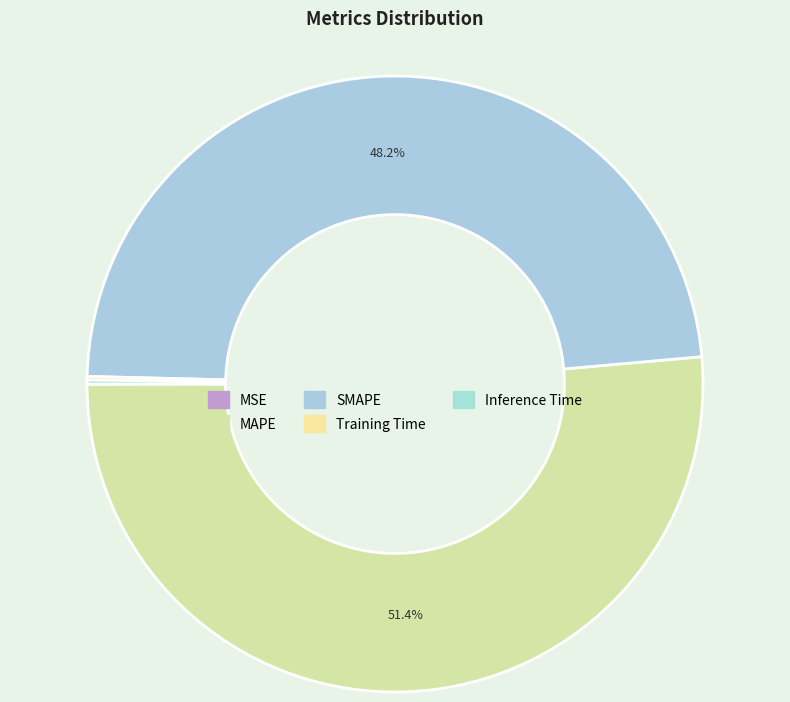

How many segments does this pie chart have?

5